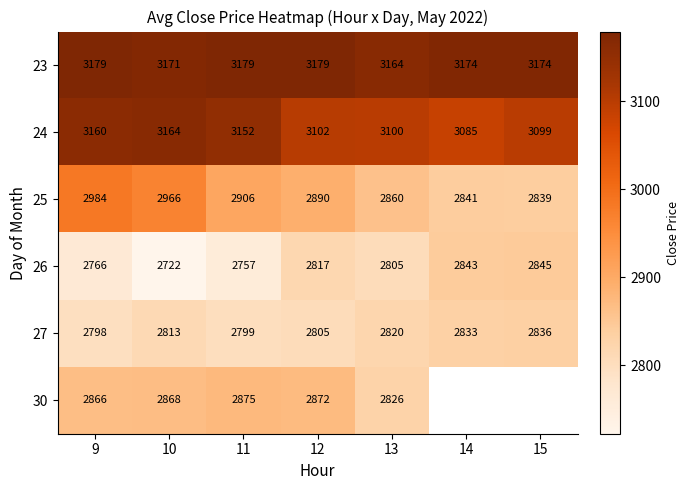

At which category is the sum across all series the highest?

9